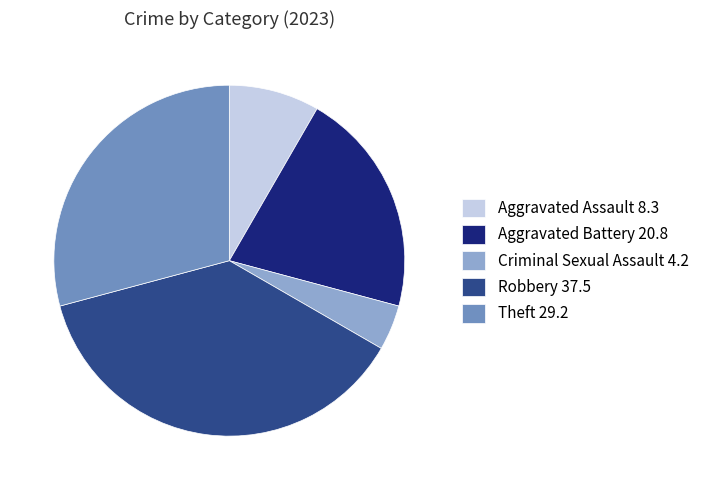

Is there a majority slice in this chart?

No